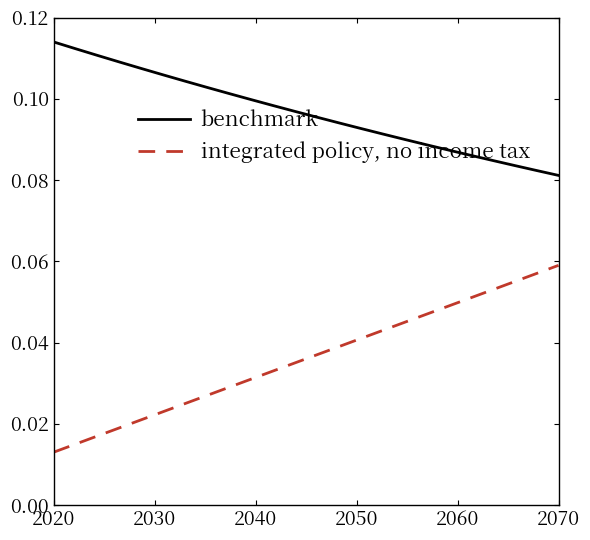

List the series in order of their peak value, highest first.

benchmark, integrated policy, no income tax